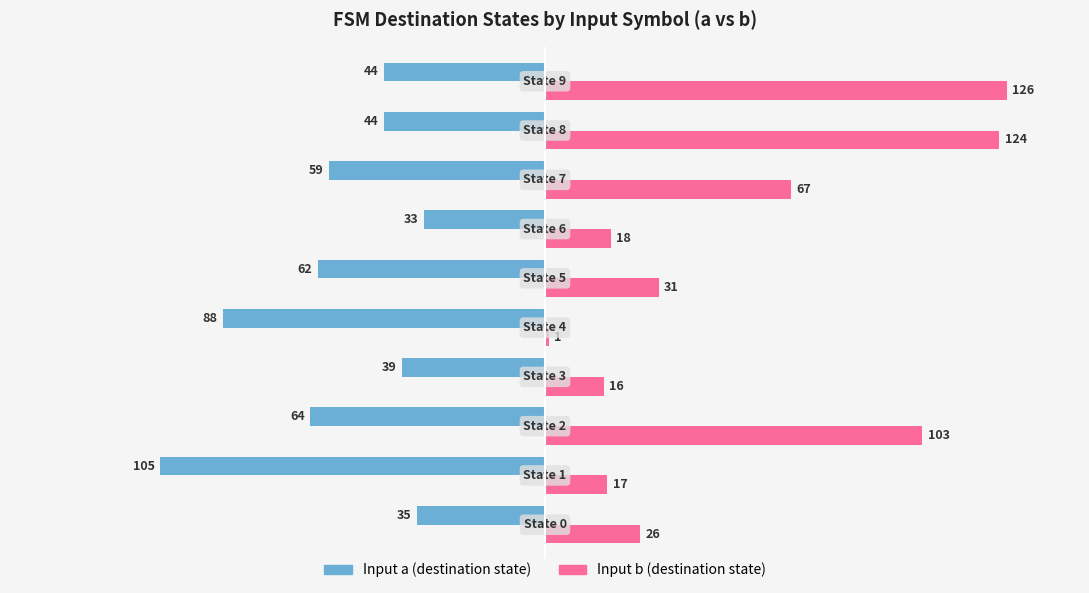

What is the smallest value displayed?

-105